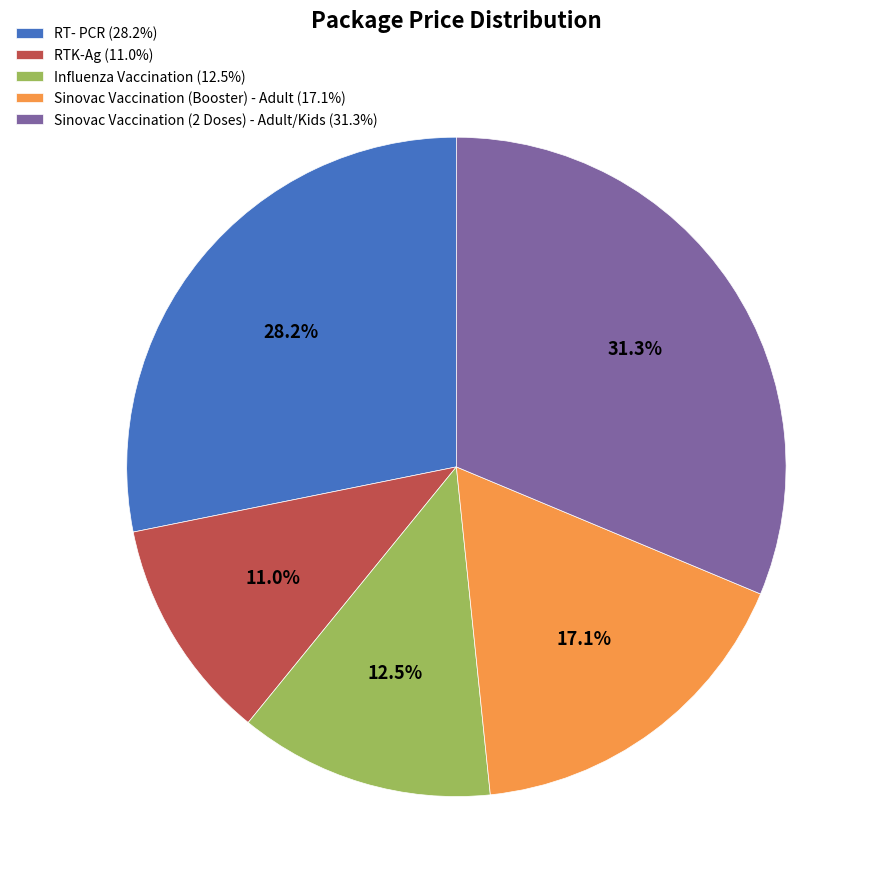

How much of the chart is everything except Influenza Vaccination?

87.5%